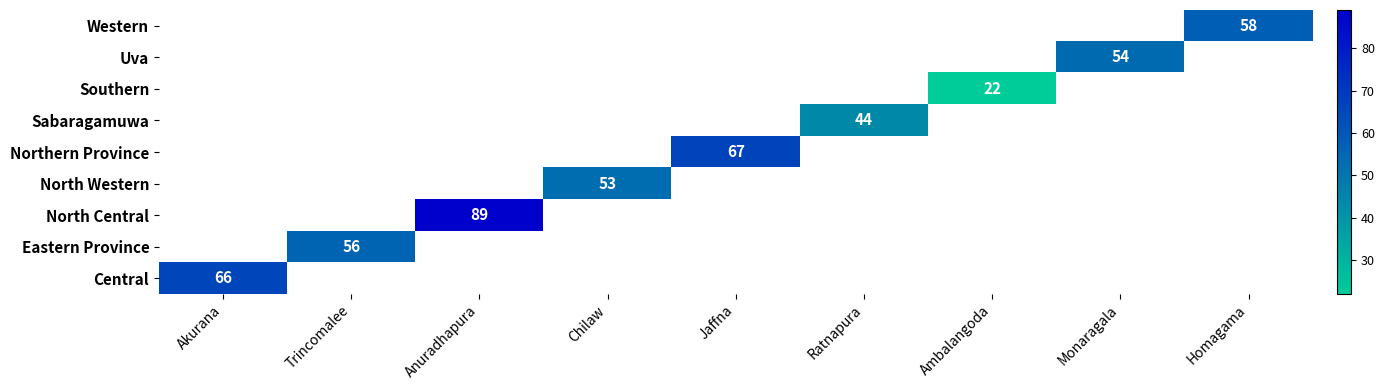

The Eastern Province series shows 95 at Trincomalee. True or false?

False